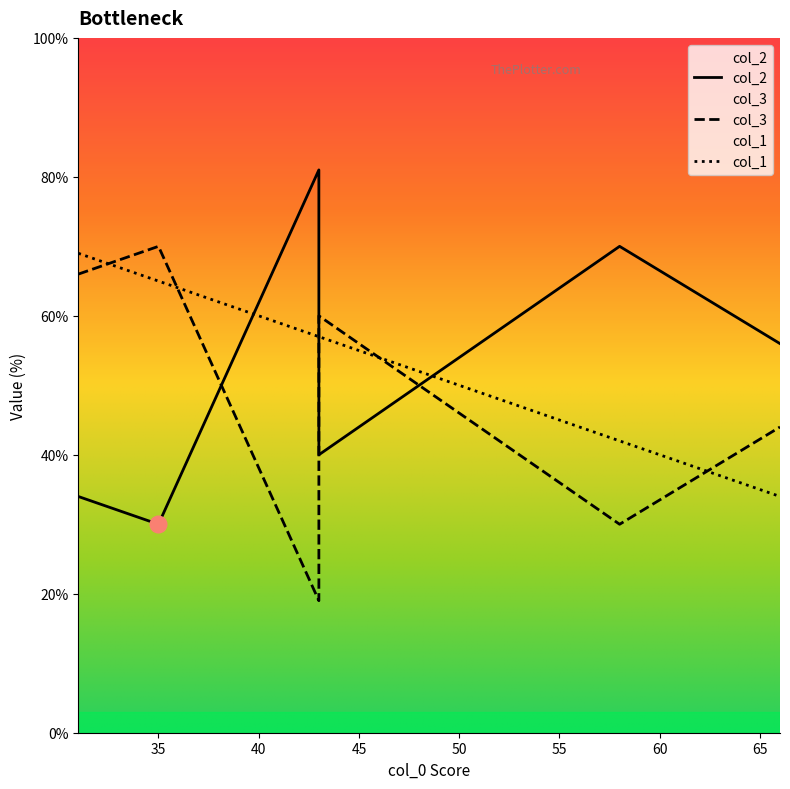

Which series has the largest range (max minus min)?

col_2